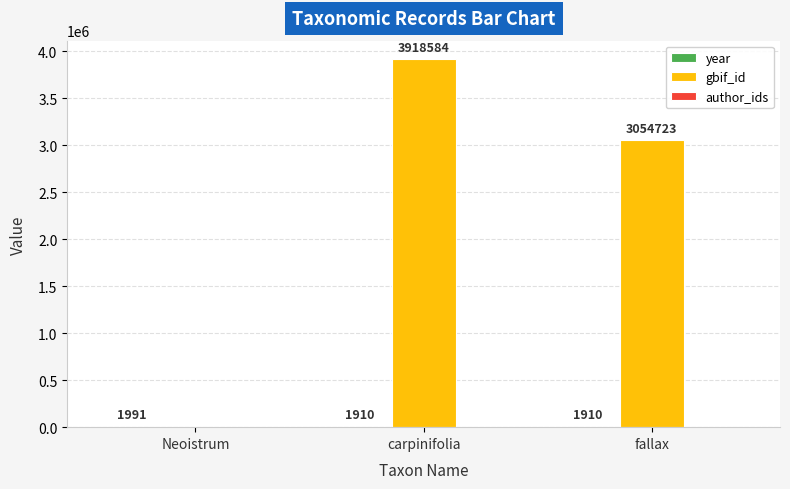

Which series has the widest spread of values?

gbif_id